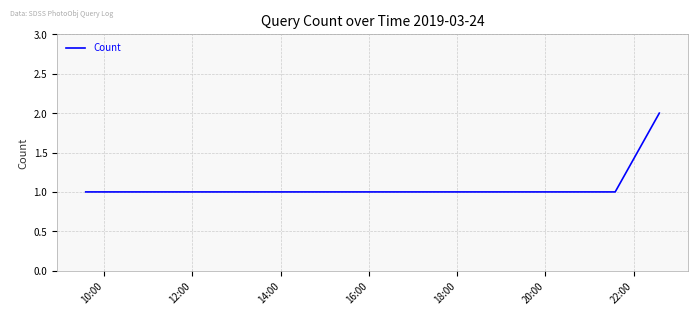

What is the sum of all values?

6